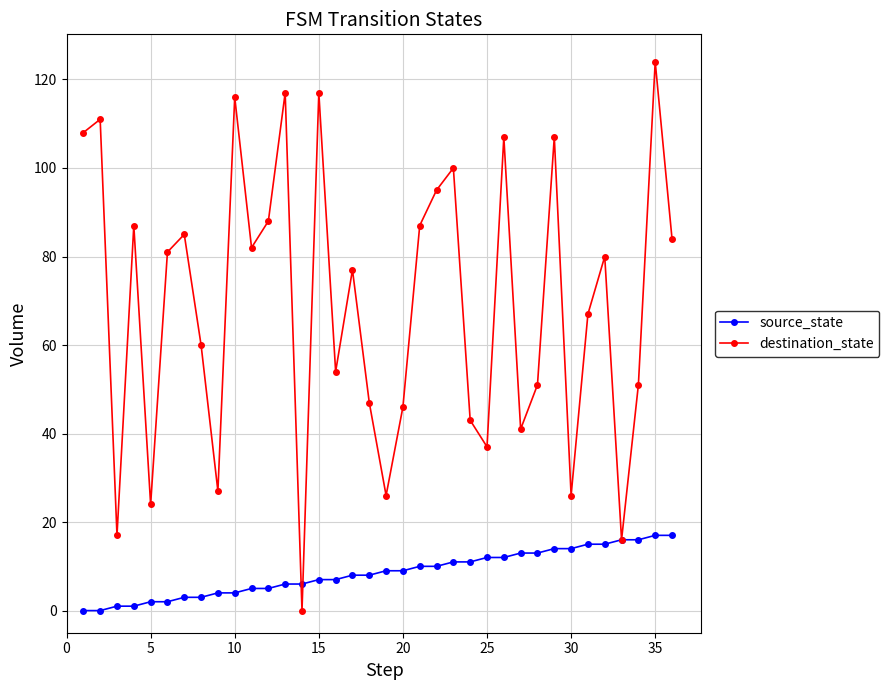

What are all the series names shown in the legend?

source_state, destination_state